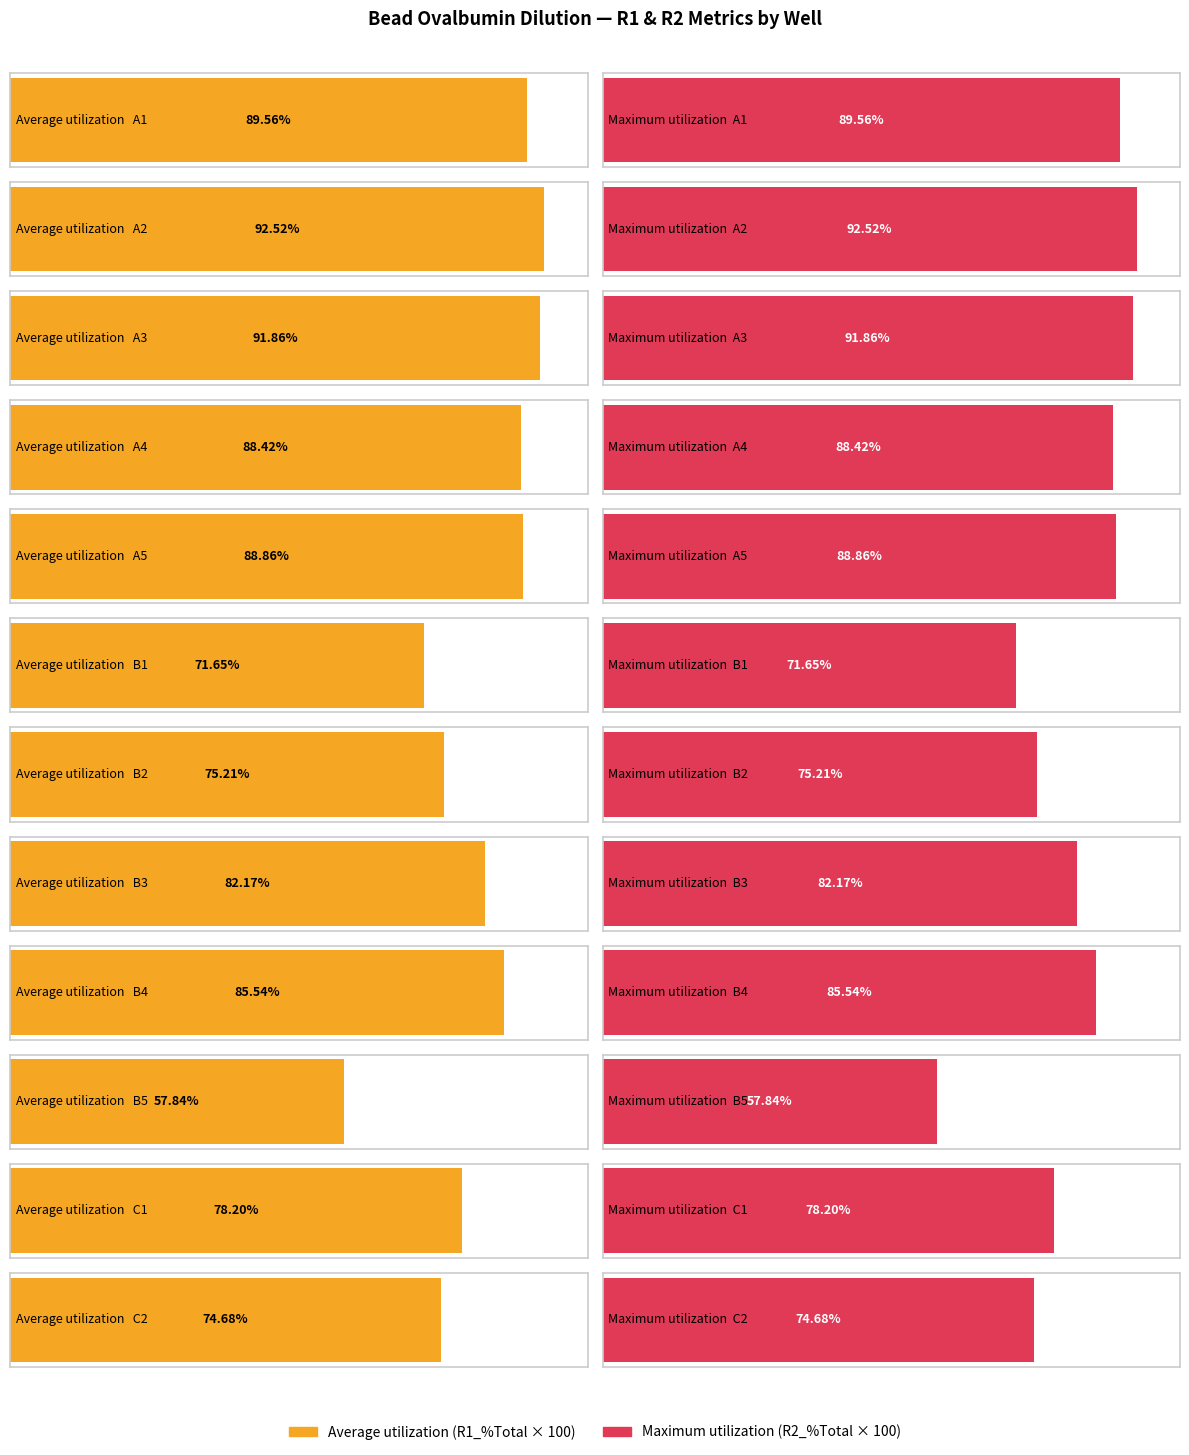

At which label does R1_pct_Total reach its peak?

A2